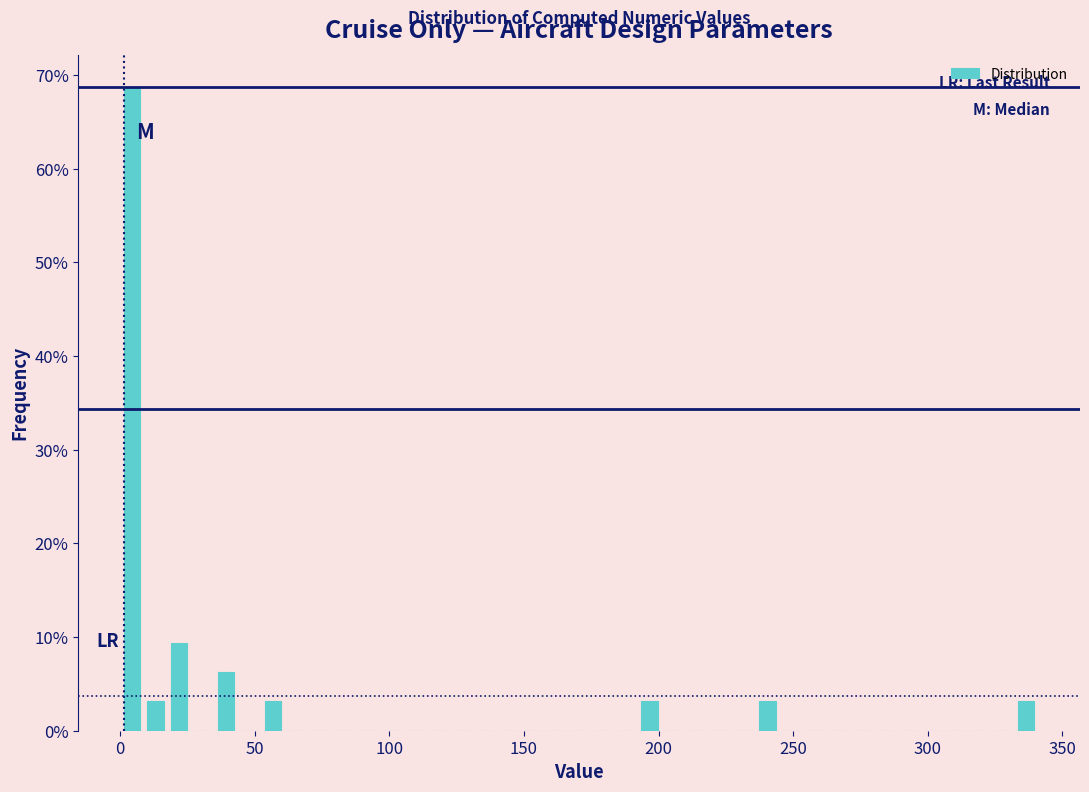

Around what value on the x-axis is the tallest bar? Give the approximate position of its centre, as read against the axis.

5